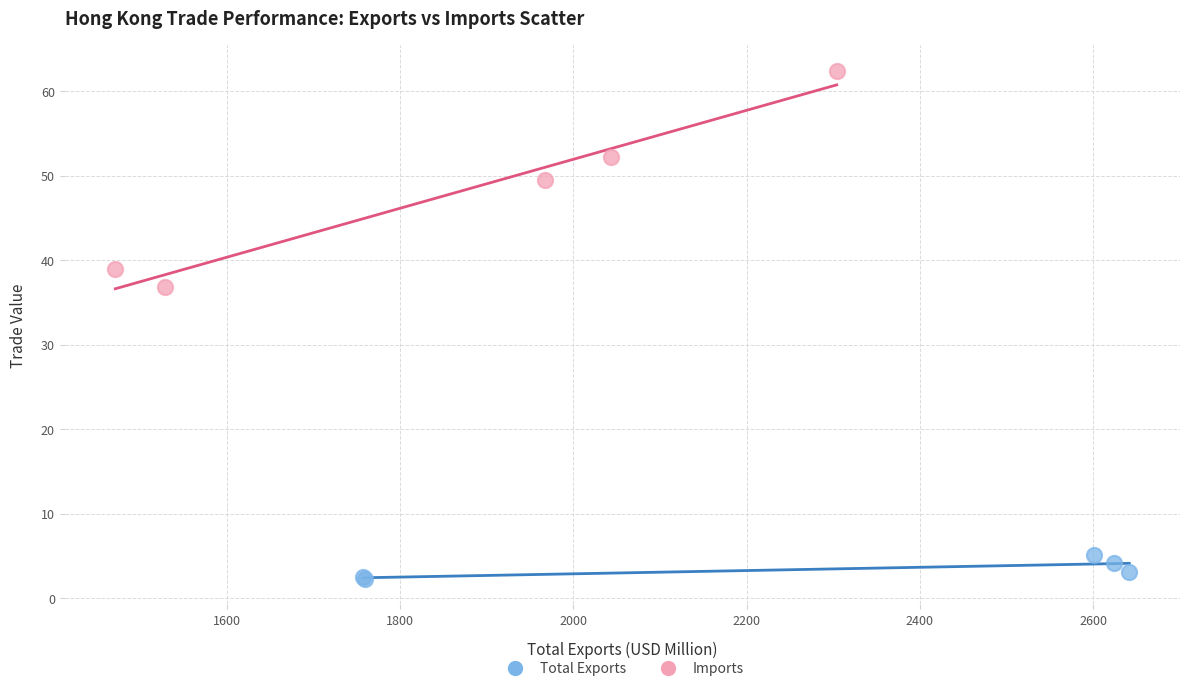

Which series reaches the maximum Y coordinate?

Imports